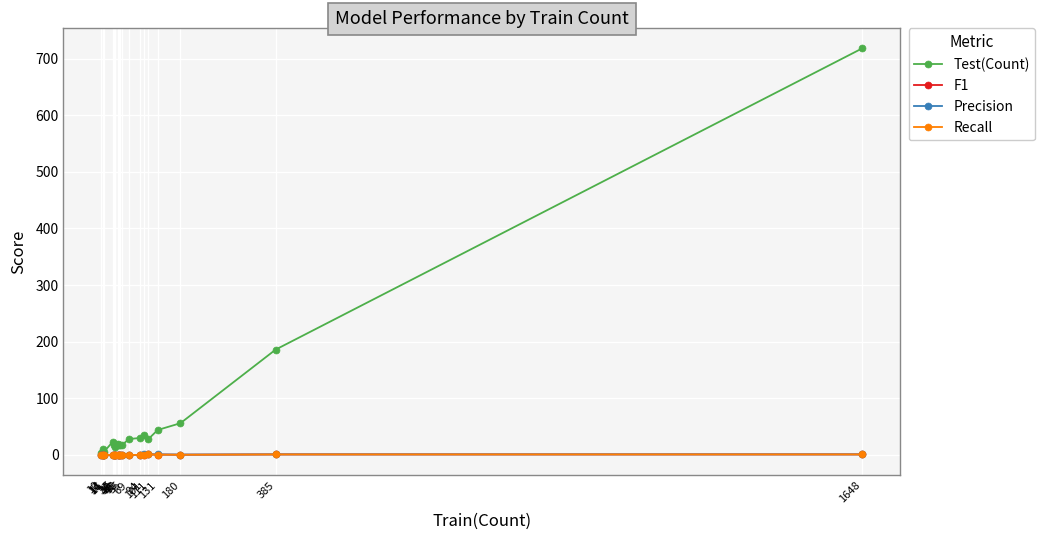

True or false: Precision and Recall cross at least once.

False